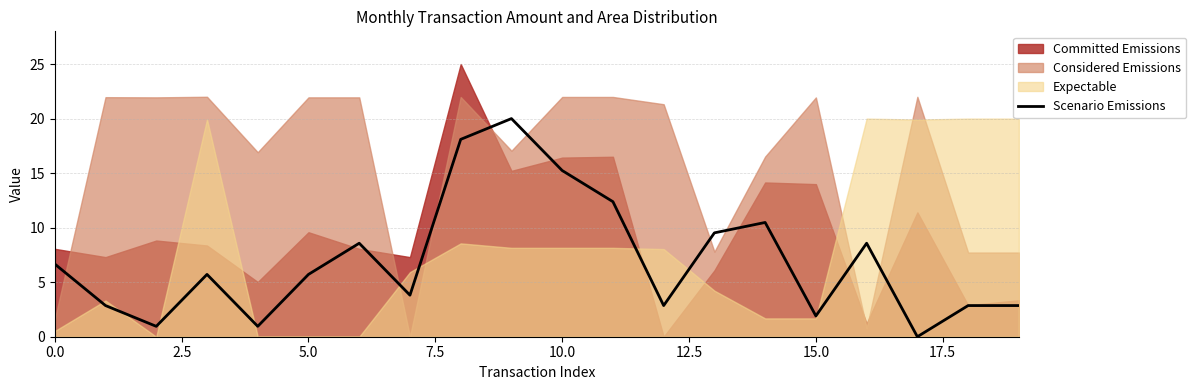

Does the chart have visible grid lines?

Yes